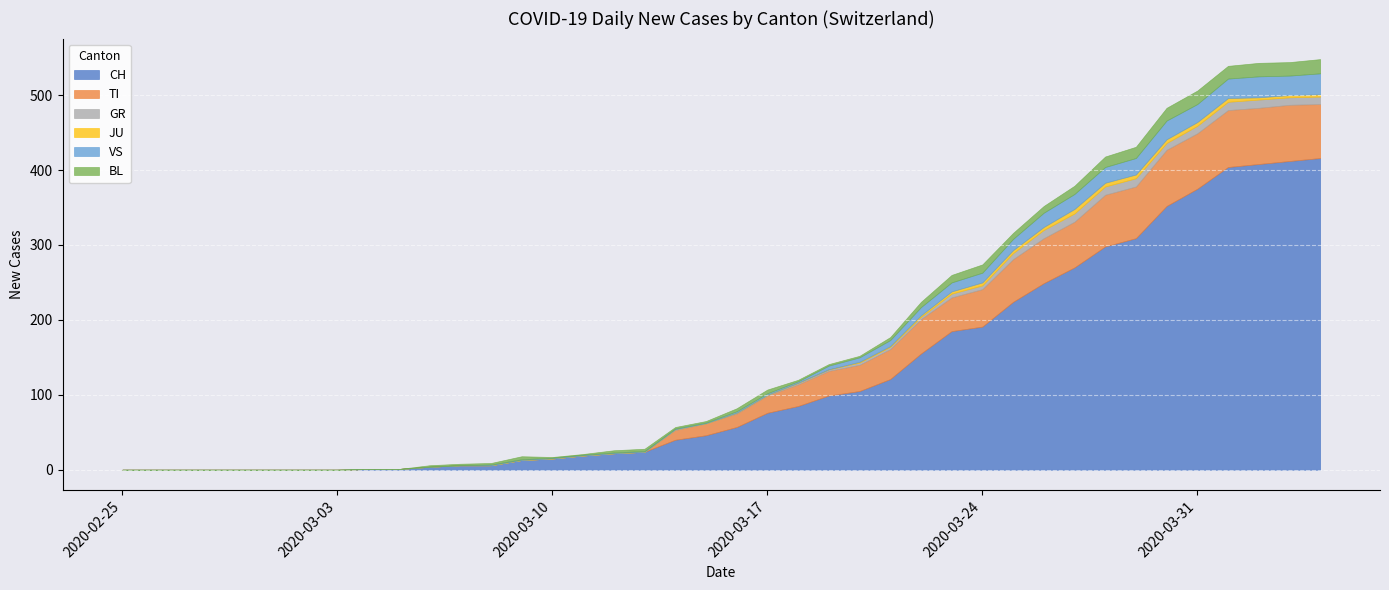

At which label does BL reach its peak?

2020-04-04